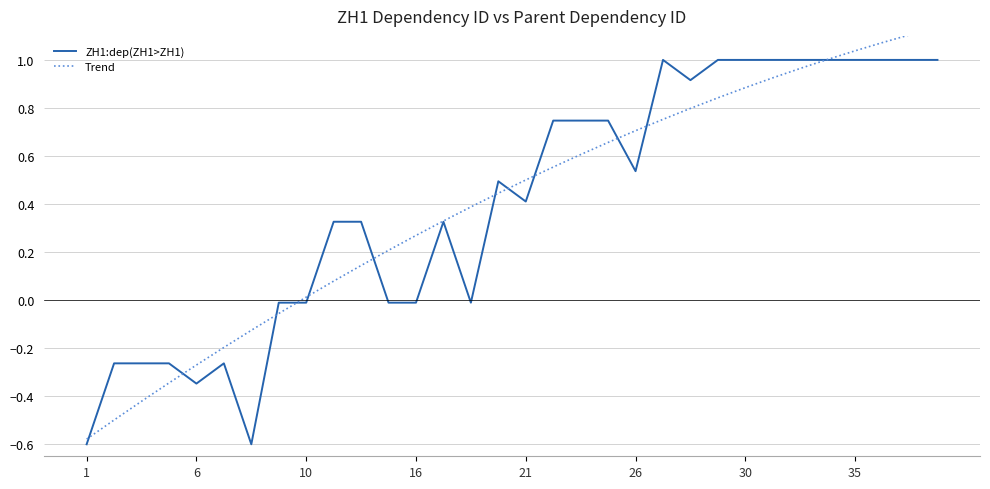

At which category is the sum across all series the highest?

31